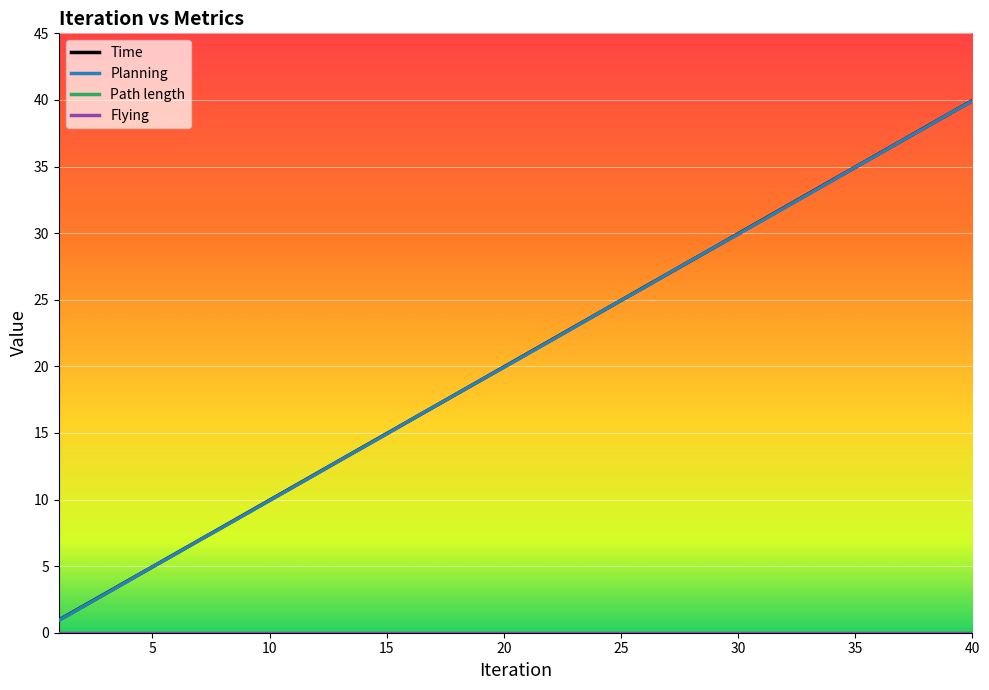

Does the chart have visible grid lines?

Yes